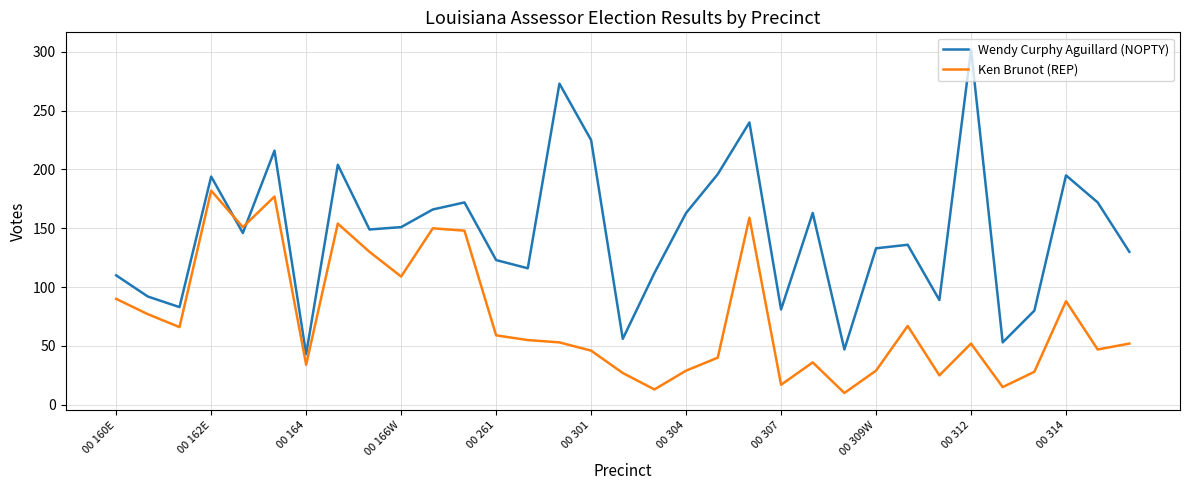

What is the maximum value for Wendy Curphy Aguillard (NOPTY)?

302